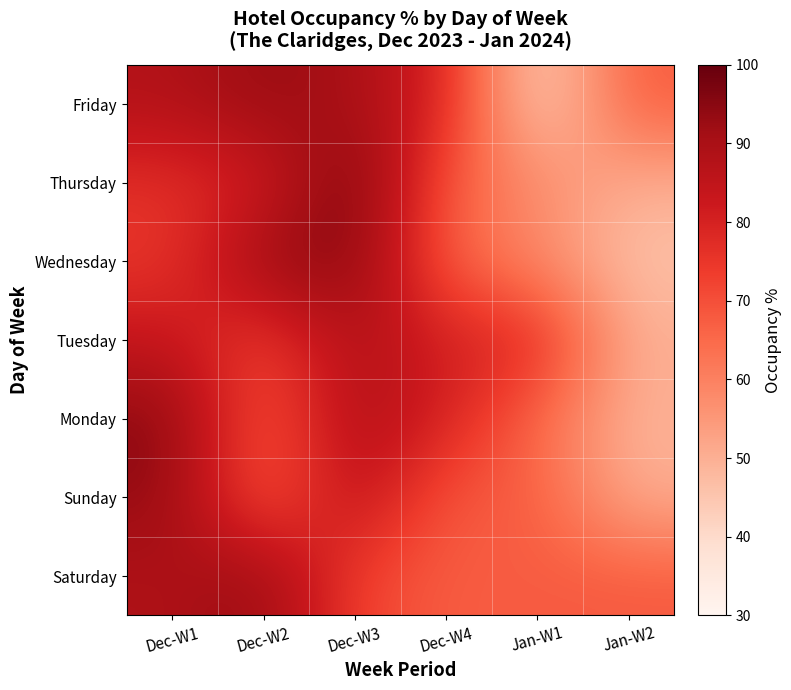

Which series has the largest total across all categories?

Friday